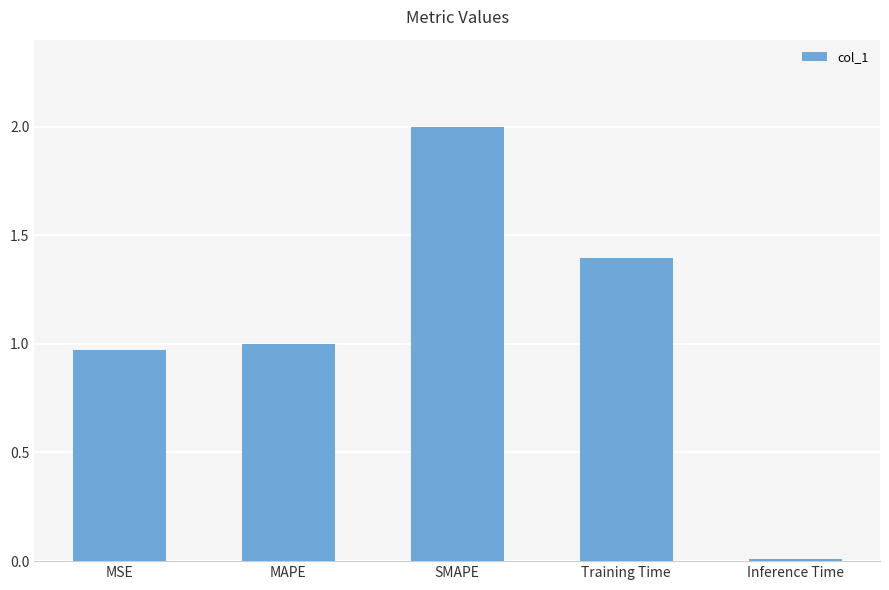

Where is the data nearest to the value 1?

MAPE